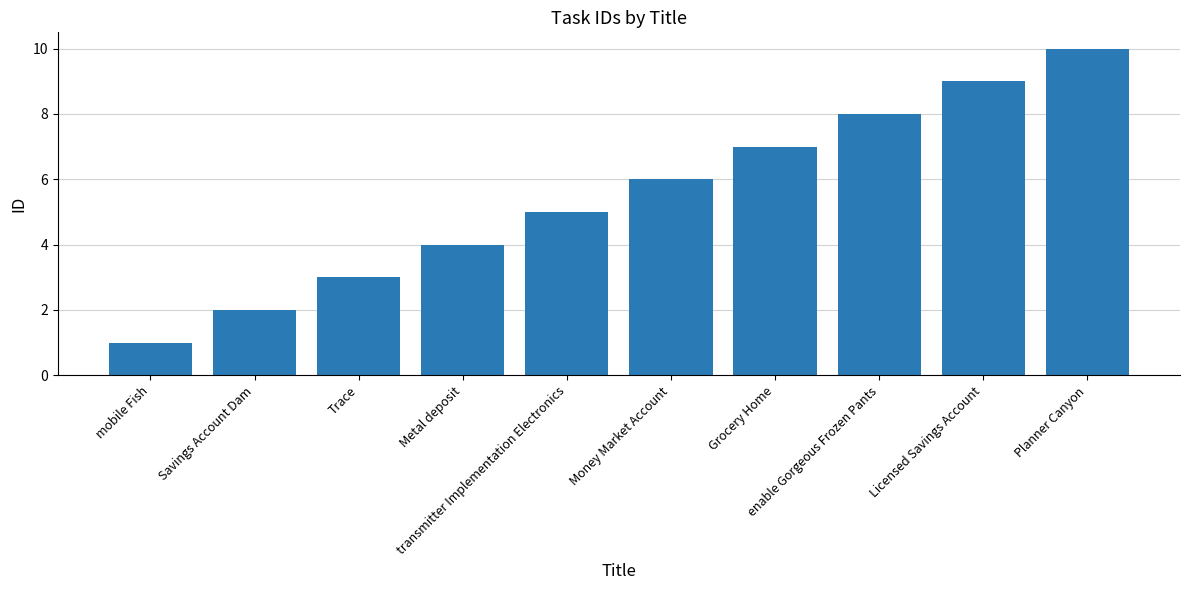

What is the sum of the values at Money Market Account and Grocery Home?

13